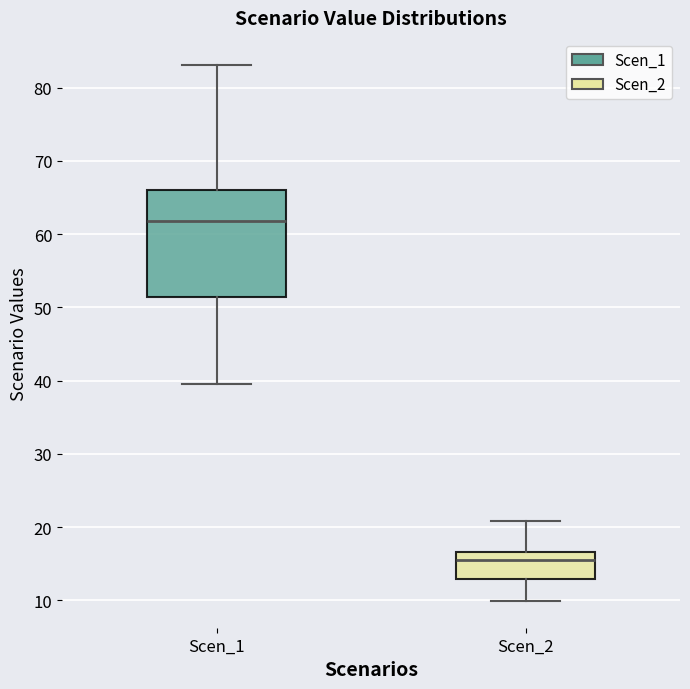

Which box has the lowest median line?

Scen_2